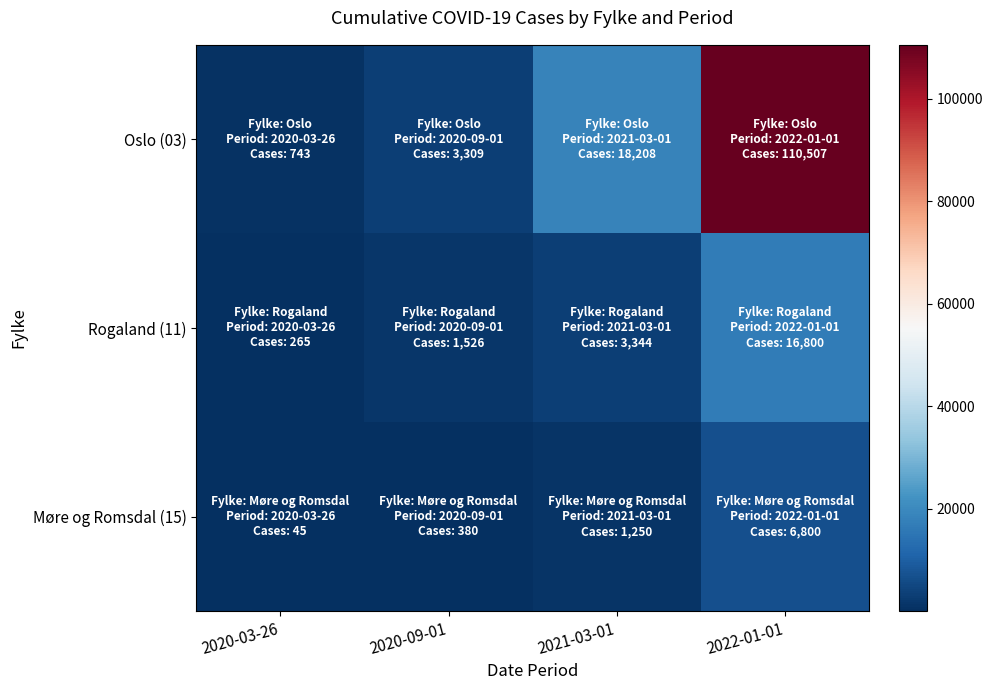

Reading left to right, list all the values displayed in this chart.

Oslo (03): 2020-03-26=743	2020-09-01=3309	2021-03-01=18208	2022-01-01=110507
Rogaland (11): 2020-03-26=265	2020-09-01=1526	2021-03-01=3344	2022-01-01=16800
Møre og Romsdal (15): 2020-03-26=45	2020-09-01=380	2021-03-01=1250	2022-01-01=6800